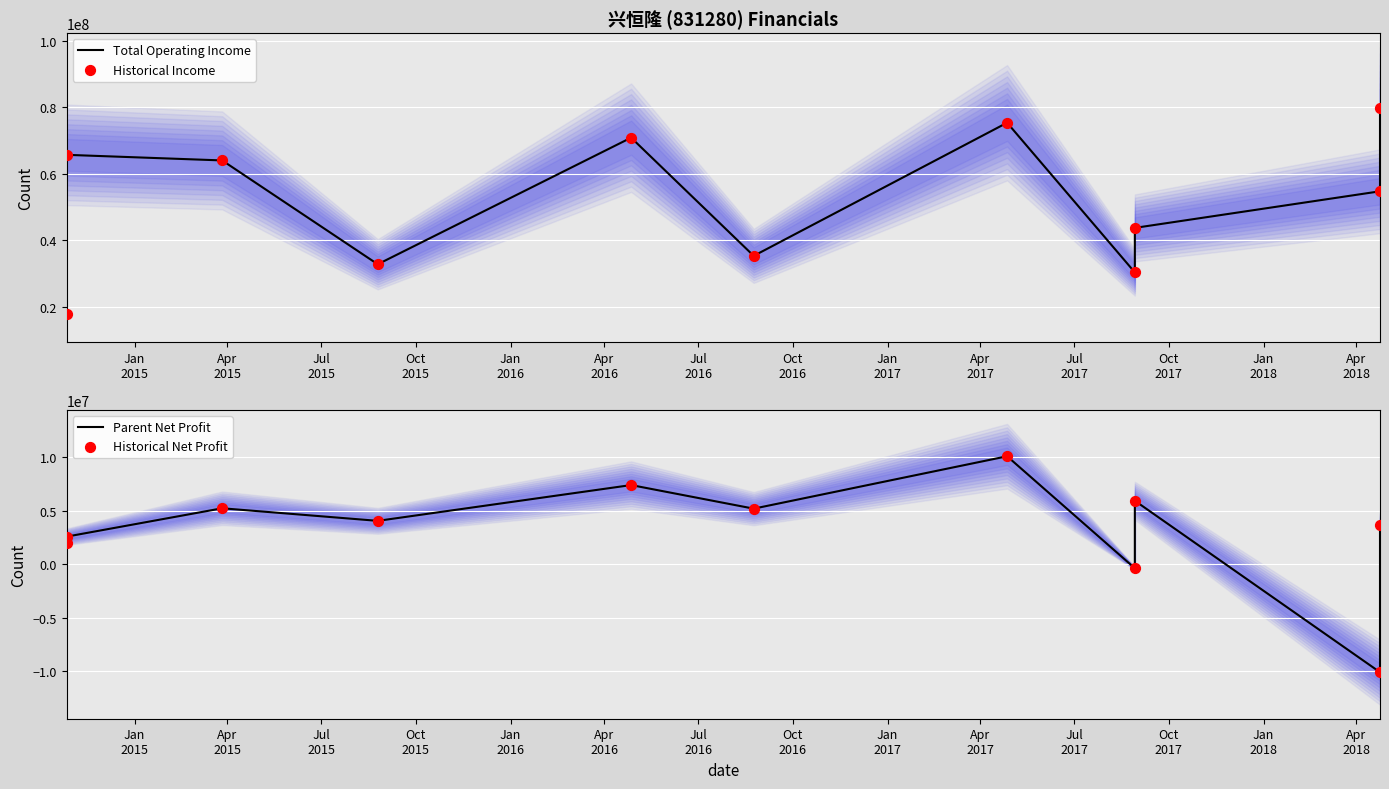

Which series reaches the minimum Y coordinate?

Parent Net Profit